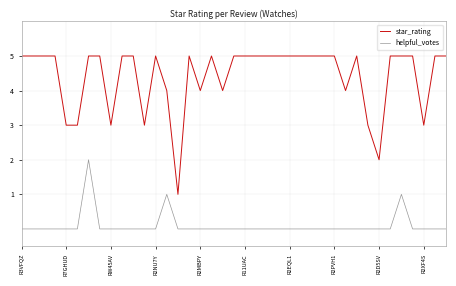

Reading left to right, transcribe all the data shown in this chart.

star_rating: 5	5	5	5	3	3	5	5	3	5	5	3	5	4	1	5	4	5	4	5	5	5	5	5	5	5	5	5	5	4	5	3	2	5	5	5	3	5	5
helpful_votes: 0	0	0	0	0	0	2	0	0	0	0	0	0	1	0	0	0	0	0	0	0	0	0	0	0	0	0	0	0	0	0	0	0	0	1	0	0	0	0